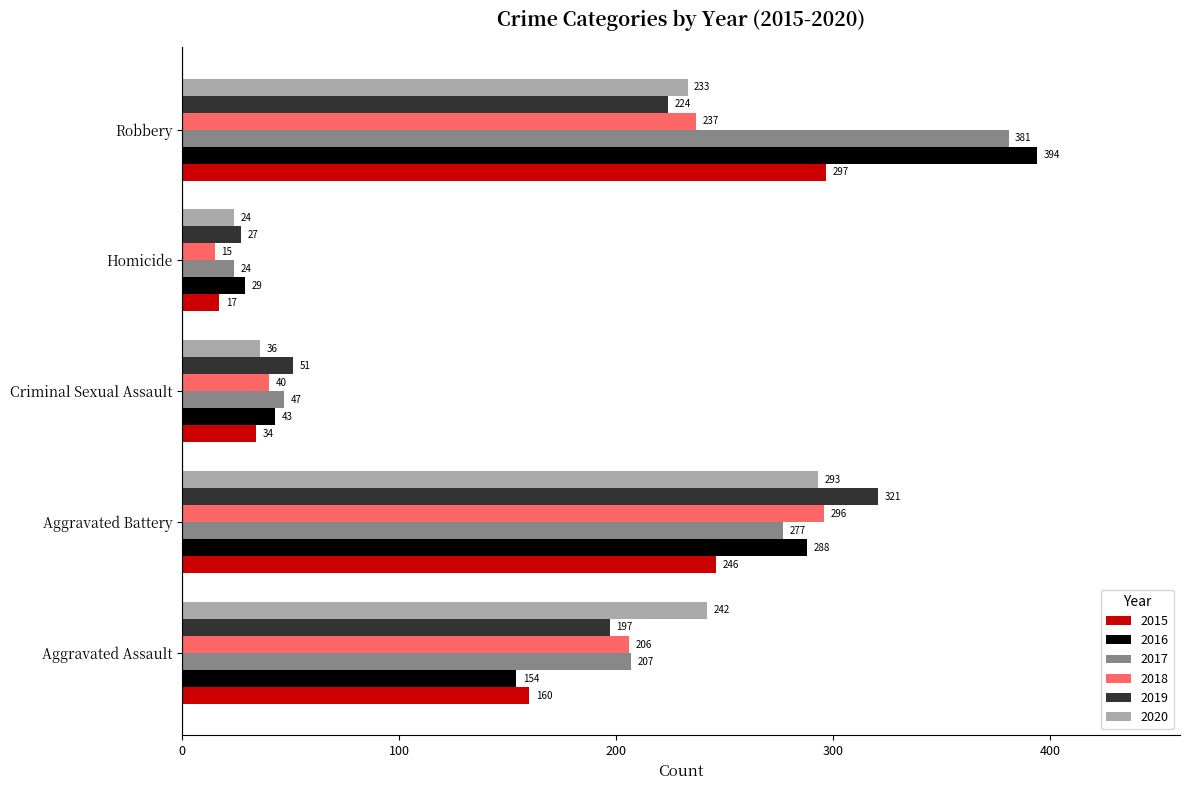

Between Criminal Sexual Assault and Robbery, which series saw the biggest shift?

2016